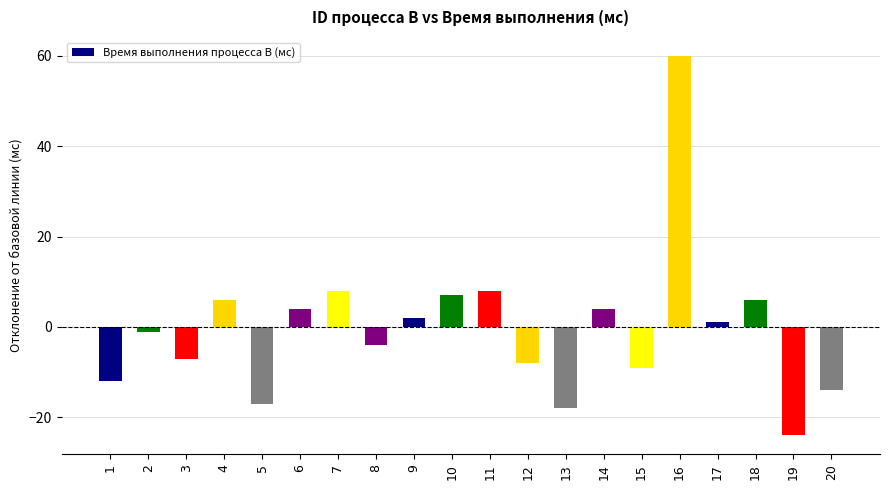

The chart shows a value of 1 at 17. True or false?

True